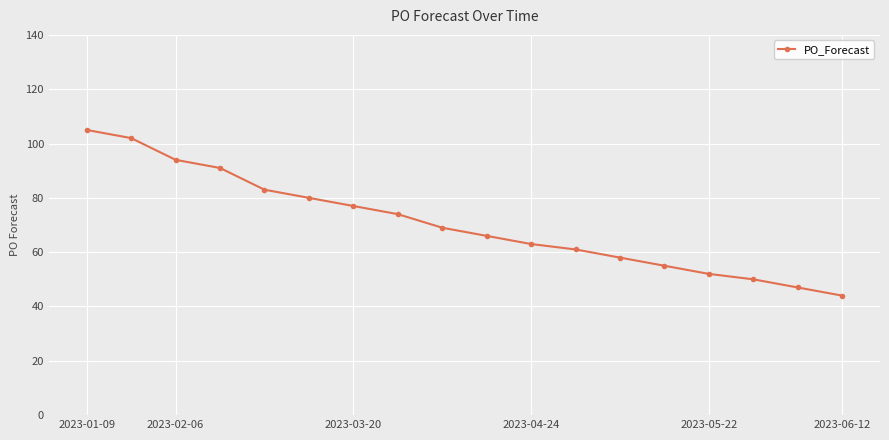

What is the value of the 11th point from the left?

63